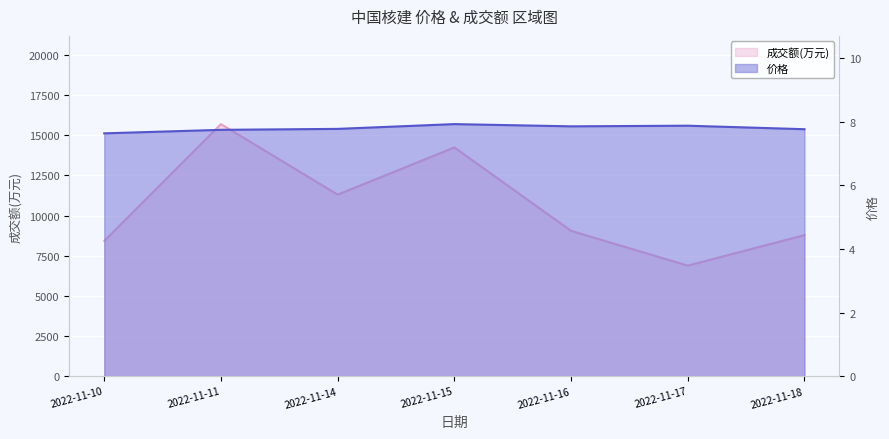

Which series has the largest range (max minus min)?

成交额(万元)